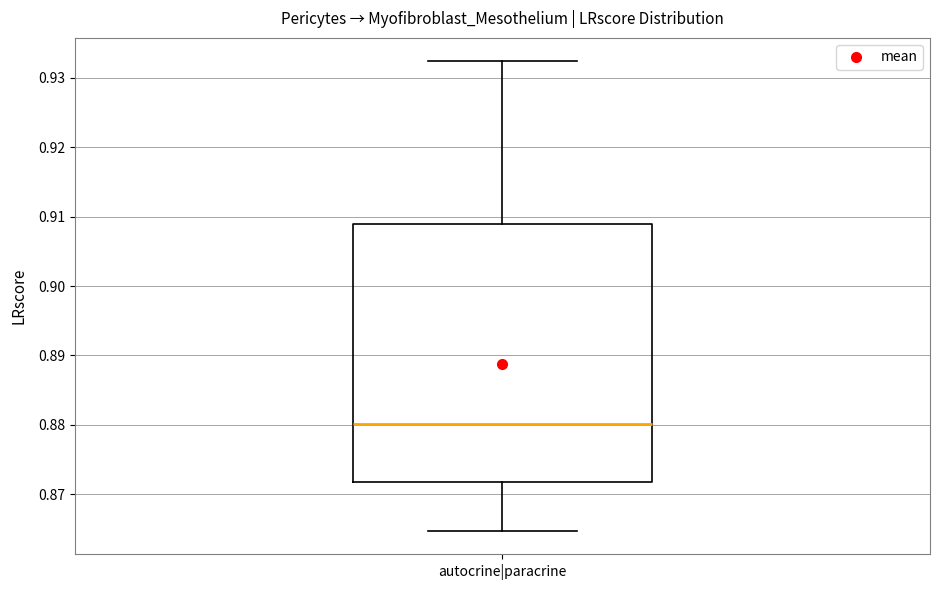

Transcribe this box plot: give where the median line is, the range the box spans, and where the two whiskers end, as read against the y-axis. The values are not printed on the chart, so give them approximately, as read against the axis.

median 0.880, box 0.872 to 0.909, whiskers 0.865 to 0.932